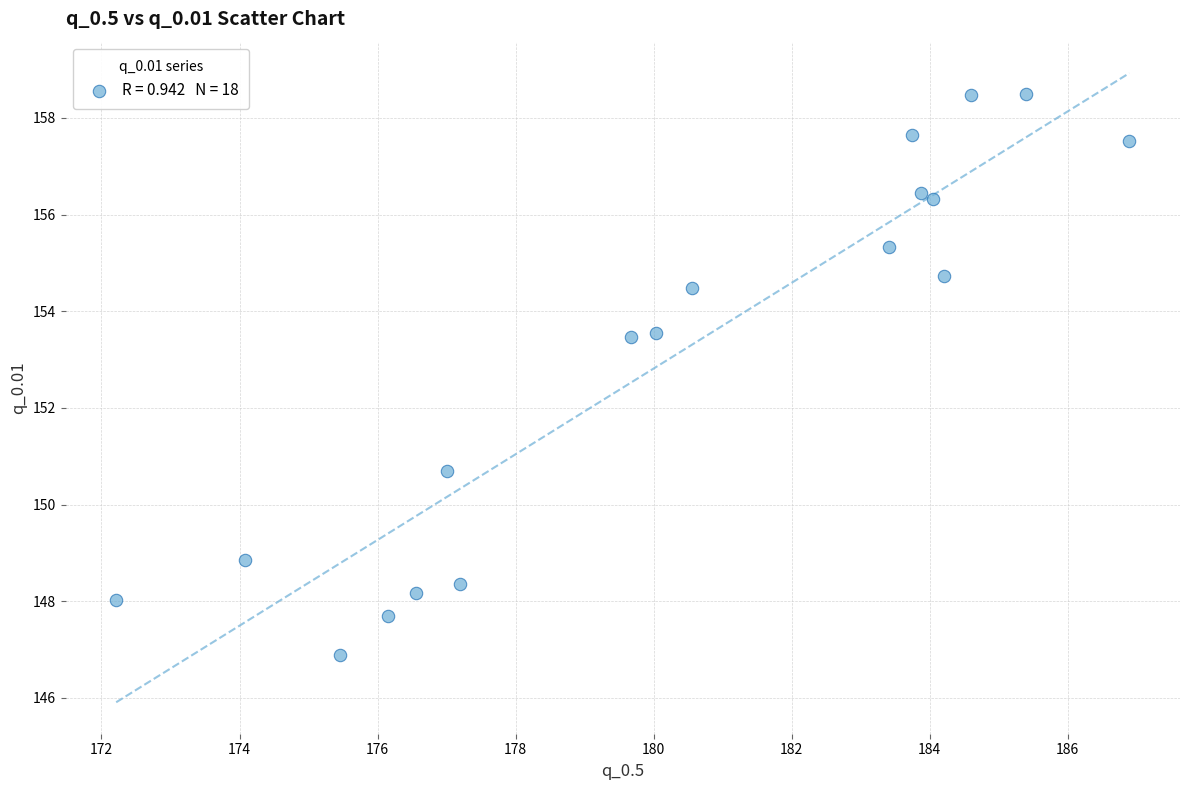

What Y value in the scatter plot is closest to 152?

150.7